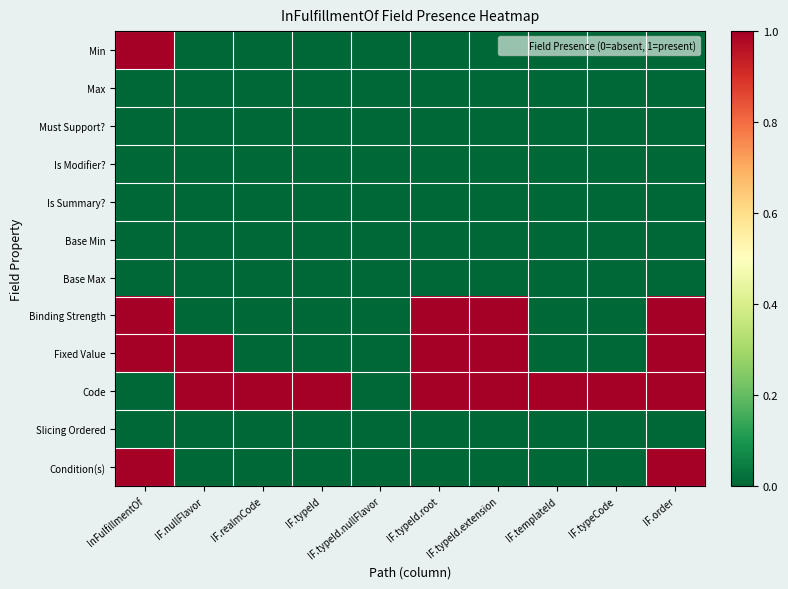

Reading left to right, transcribe all the data shown in this chart.

Min: InFulfillmentOf=1	IF.nullFlavor=0	IF.realmCode=0	IF.typeId=0	IF.typeId.nullFlavor=0	IF.typeId.root=0	IF.typeId.extension=0	IF.templateId=0	IF.typeCode=0	IF.order=0
Max: InFulfillmentOf=0	IF.nullFlavor=0	IF.realmCode=0	IF.typeId=0	IF.typeId.nullFlavor=0	IF.typeId.root=0	IF.typeId.extension=0	IF.templateId=0	IF.typeCode=0	IF.order=0
Must Support?: InFulfillmentOf=0	IF.nullFlavor=0	IF.realmCode=0	IF.typeId=0	IF.typeId.nullFlavor=0	IF.typeId.root=0	IF.typeId.extension=0	IF.templateId=0	IF.typeCode=0	IF.order=0
Is Modifier?: InFulfillmentOf=0	IF.nullFlavor=0	IF.realmCode=0	IF.typeId=0	IF.typeId.nullFlavor=0	IF.typeId.root=0	IF.typeId.extension=0	IF.templateId=0	IF.typeCode=0	IF.order=0
Is Summary?: InFulfillmentOf=0	IF.nullFlavor=0	IF.realmCode=0	IF.typeId=0	IF.typeId.nullFlavor=0	IF.typeId.root=0	IF.typeId.extension=0	IF.templateId=0	IF.typeCode=0	IF.order=0
Base Min: InFulfillmentOf=0	IF.nullFlavor=0	IF.realmCode=0	IF.typeId=0	IF.typeId.nullFlavor=0	IF.typeId.root=0	IF.typeId.extension=0	IF.templateId=0	IF.typeCode=0	IF.order=0
Base Max: InFulfillmentOf=0	IF.nullFlavor=0	IF.realmCode=0	IF.typeId=0	IF.typeId.nullFlavor=0	IF.typeId.root=0	IF.typeId.extension=0	IF.templateId=0	IF.typeCode=0	IF.order=0
Binding Strength: InFulfillmentOf=1	IF.nullFlavor=0	IF.realmCode=0	IF.typeId=0	IF.typeId.nullFlavor=0	IF.typeId.root=1	IF.typeId.extension=1	IF.templateId=0	IF.typeCode=0	IF.order=1
Fixed Value: InFulfillmentOf=1	IF.nullFlavor=1	IF.realmCode=0	IF.typeId=0	IF.typeId.nullFlavor=0	IF.typeId.root=1	IF.typeId.extension=1	IF.templateId=0	IF.typeCode=0	IF.order=1
Code: InFulfillmentOf=0	IF.nullFlavor=1	IF.realmCode=1	IF.typeId=1	IF.typeId.nullFlavor=0	IF.typeId.root=1	IF.typeId.extension=1	IF.templateId=1	IF.typeCode=1	IF.order=1
Slicing Ordered: InFulfillmentOf=0	IF.nullFlavor=0	IF.realmCode=0	IF.typeId=0	IF.typeId.nullFlavor=0	IF.typeId.root=0	IF.typeId.extension=0	IF.templateId=0	IF.typeCode=0	IF.order=0
Condition(s): InFulfillmentOf=1	IF.nullFlavor=0	IF.realmCode=0	IF.typeId=0	IF.typeId.nullFlavor=0	IF.typeId.root=0	IF.typeId.extension=0	IF.templateId=0	IF.typeCode=0	IF.order=1